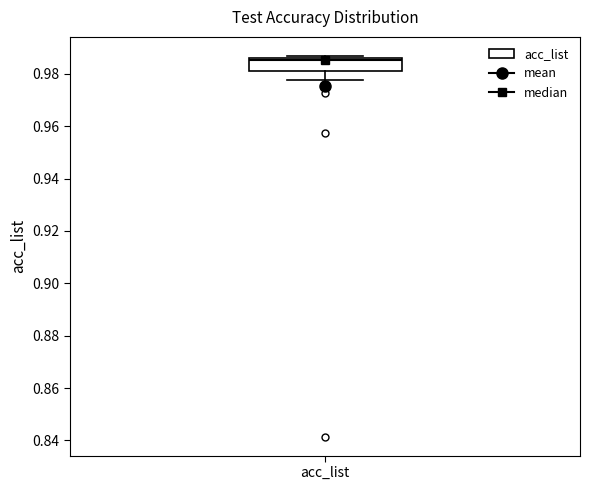

Transcribe this box plot: give where the median line is, the range the box spans, and where the two whiskers end, as read against the y-axis. The values are not printed on the chart, so give them approximately, as read against the axis.

median 0.986 (just below the box's upper edge), box 0.982 to 0.986, whiskers 0.978 to 0.986 (just above the box's upper edge)